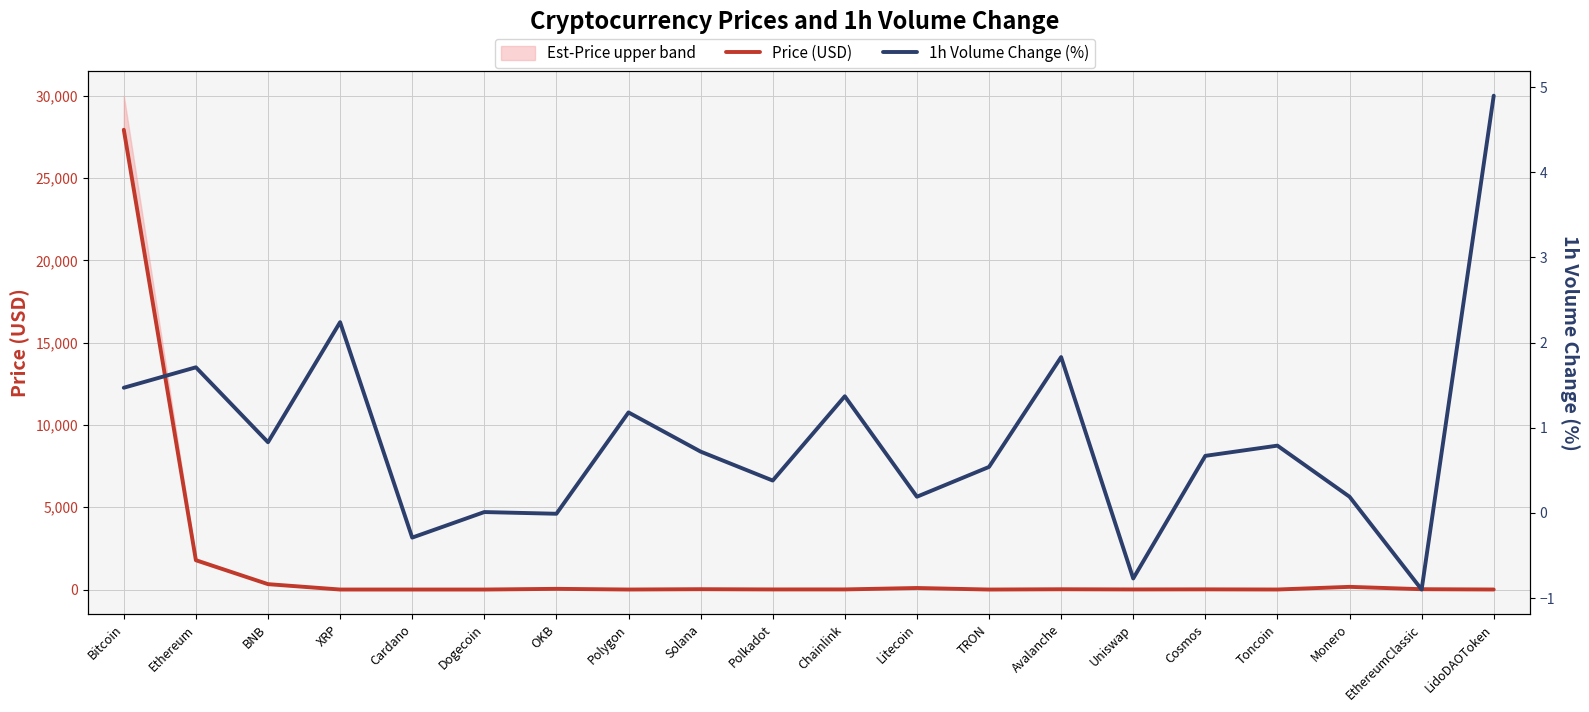

What is the difference between the maximum and minimum values in the 1h Volume Change (%) series?

5.8